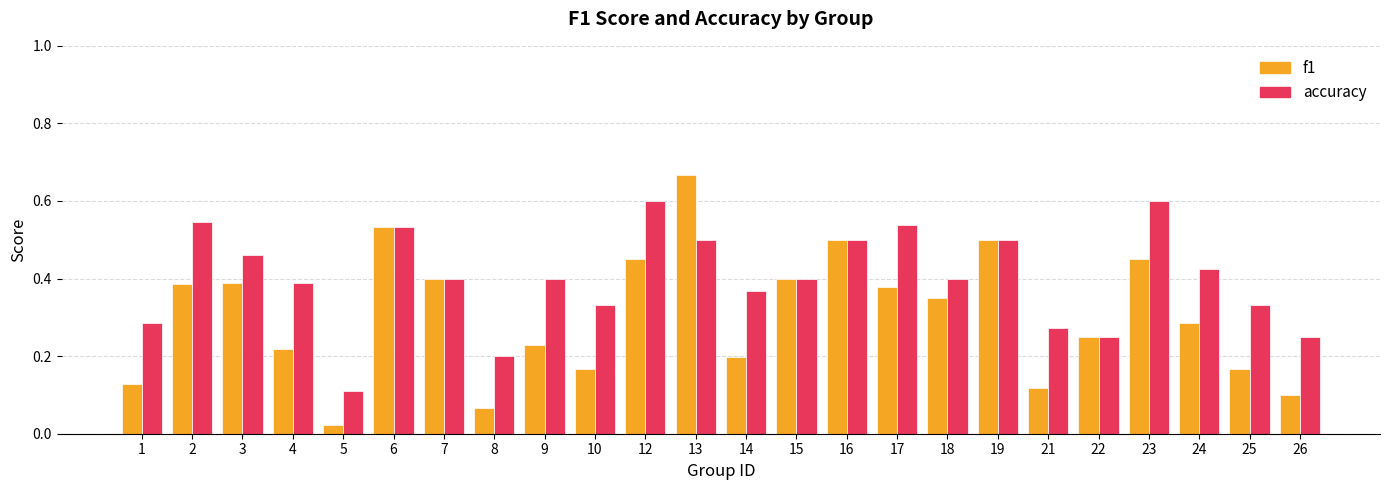

What is the sum of the f1 values at 13 and 12?

1.1